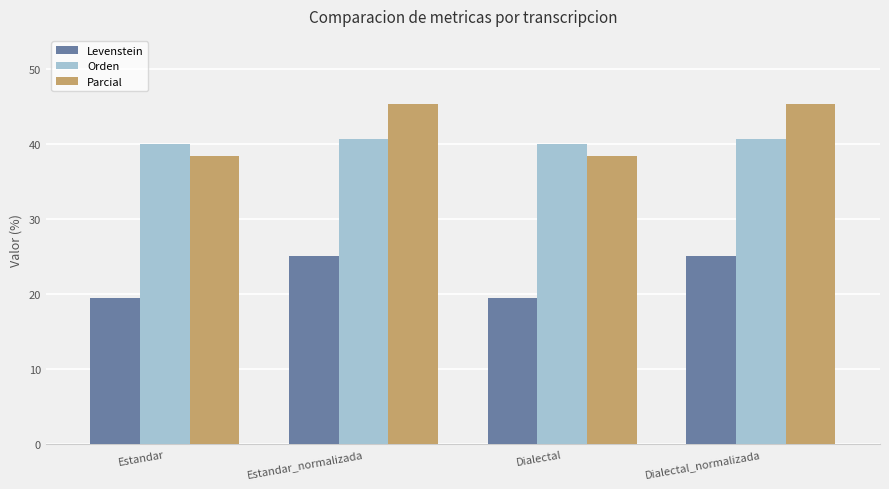

Which series has the widest spread of values?

Parcial